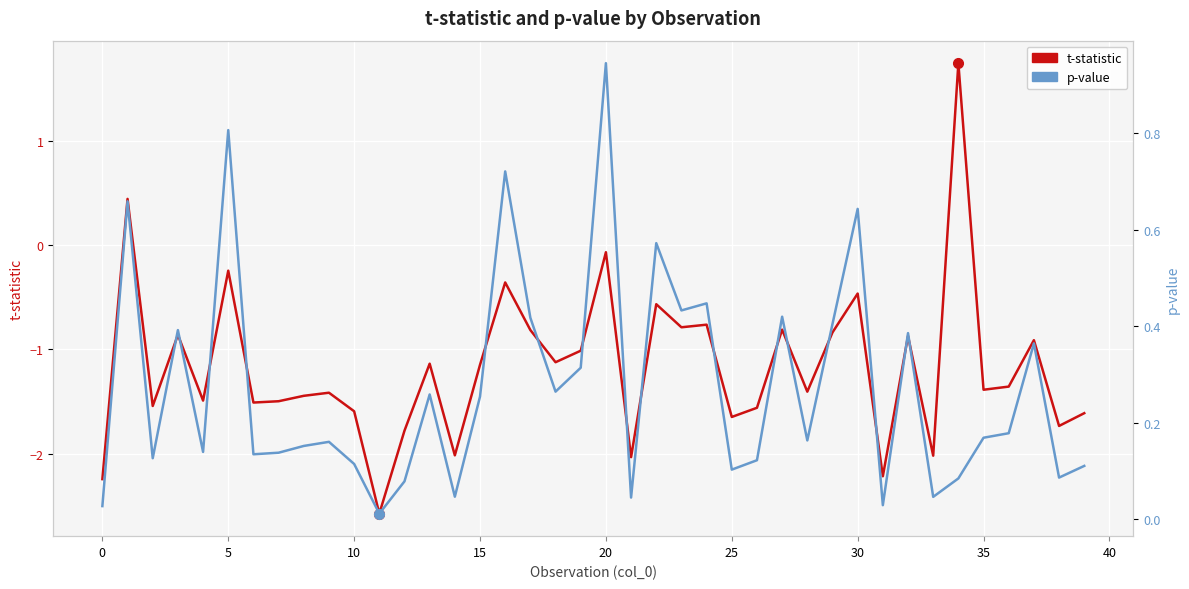

Is this an area chart (filled region under the line)?

No